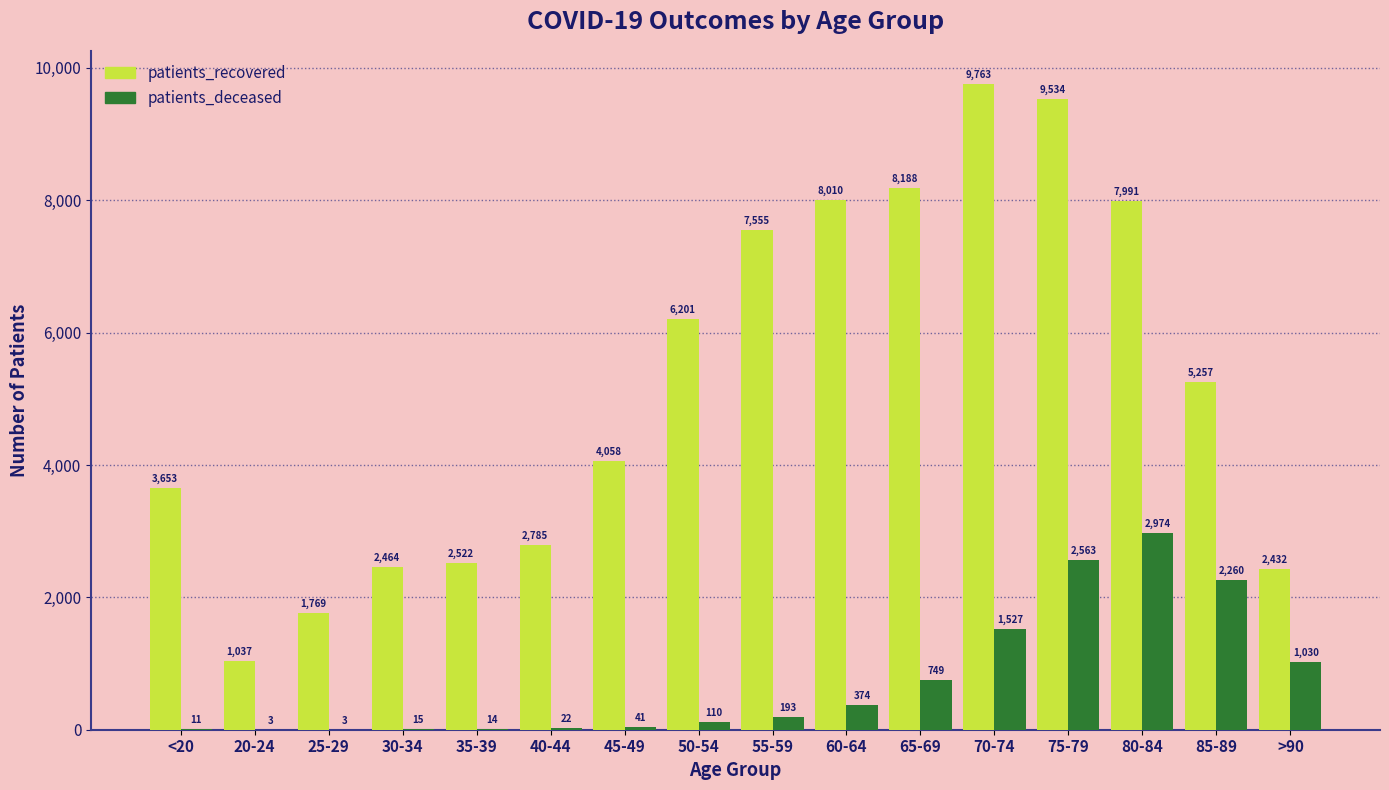

What is the average value of the patients_recovered series?

5201